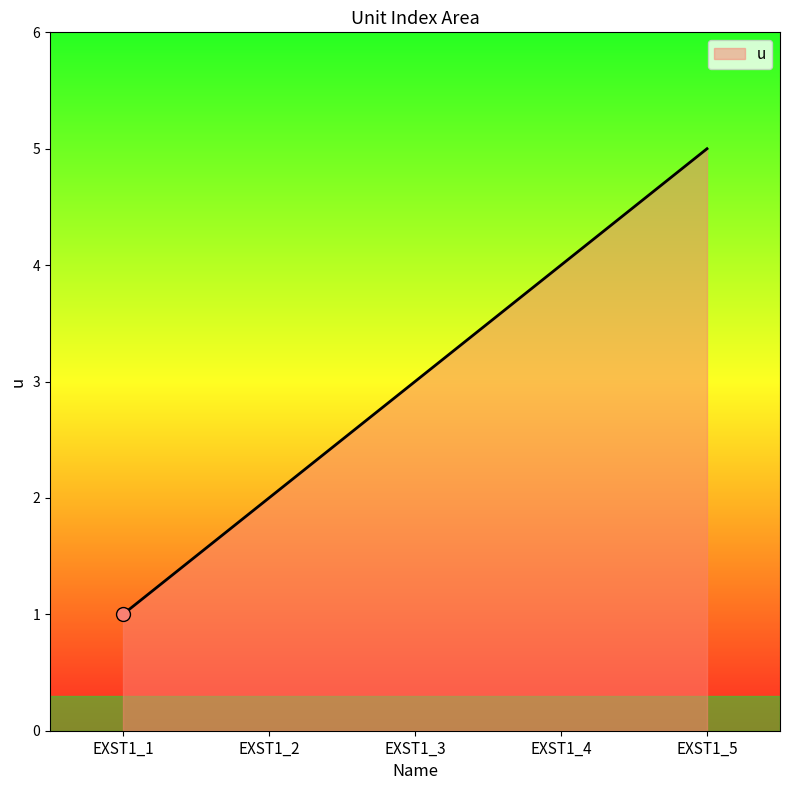

Rank the categories by value from lowest to highest.

EXST1_1, EXST1_2, EXST1_3, EXST1_4, EXST1_5